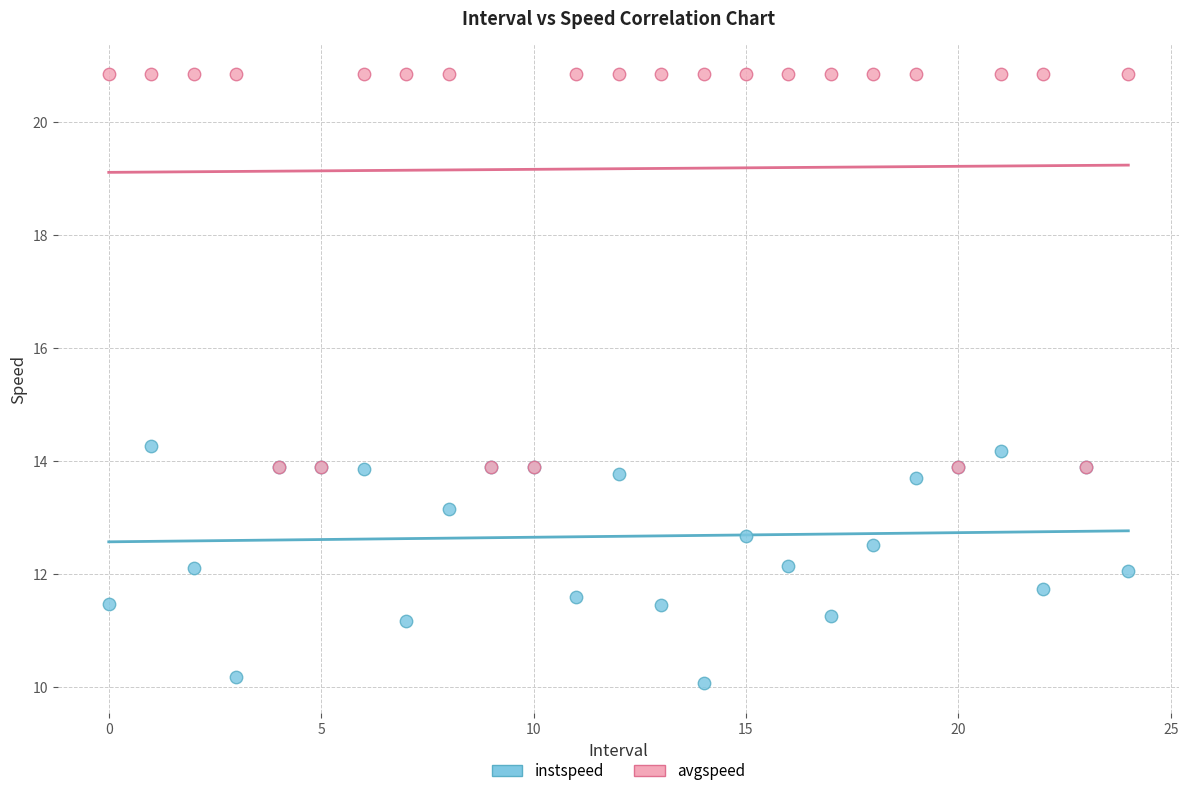

What are all the series names shown in the legend?

instspeed, avgspeed